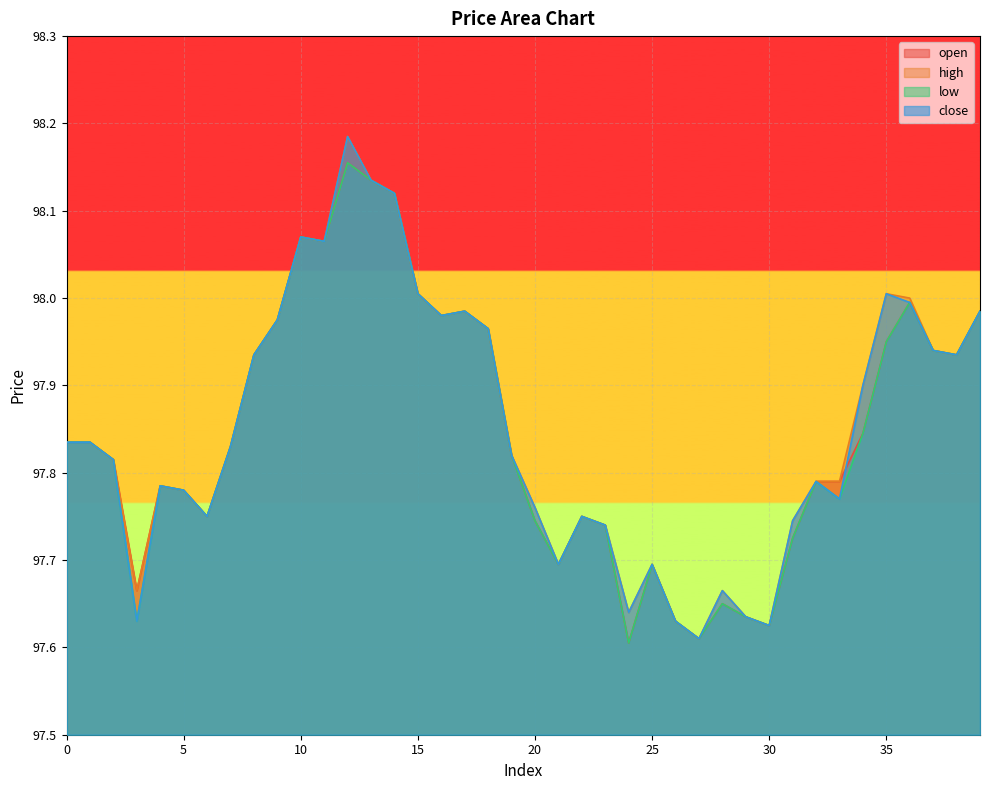

What is the total value across all series at 5?

391.1